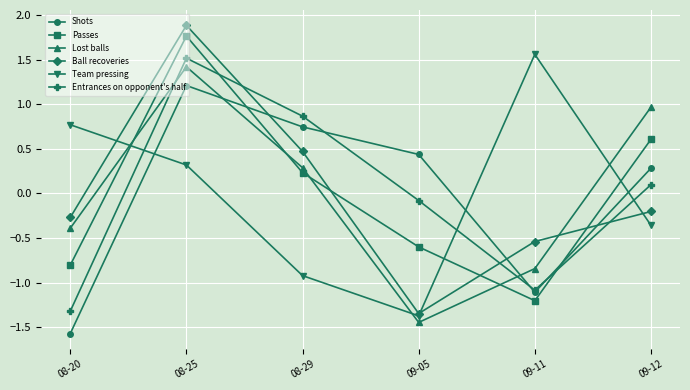

What is the label of the 2nd point from the left?

08-25